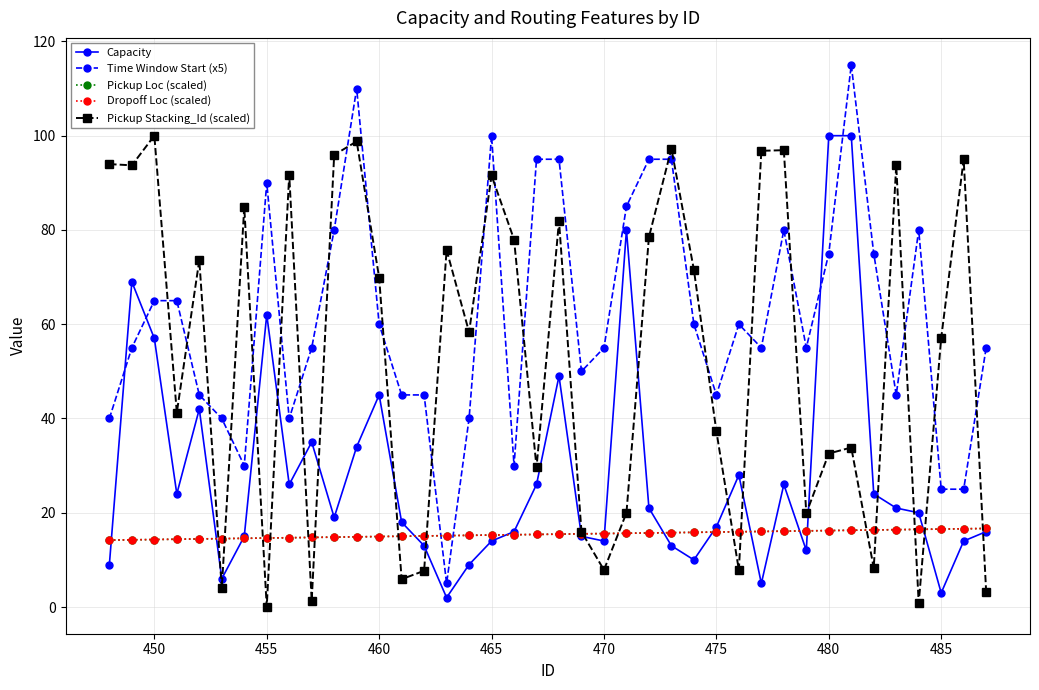

What is the average value of the Dropoff Loc (scaled) series?

15.4